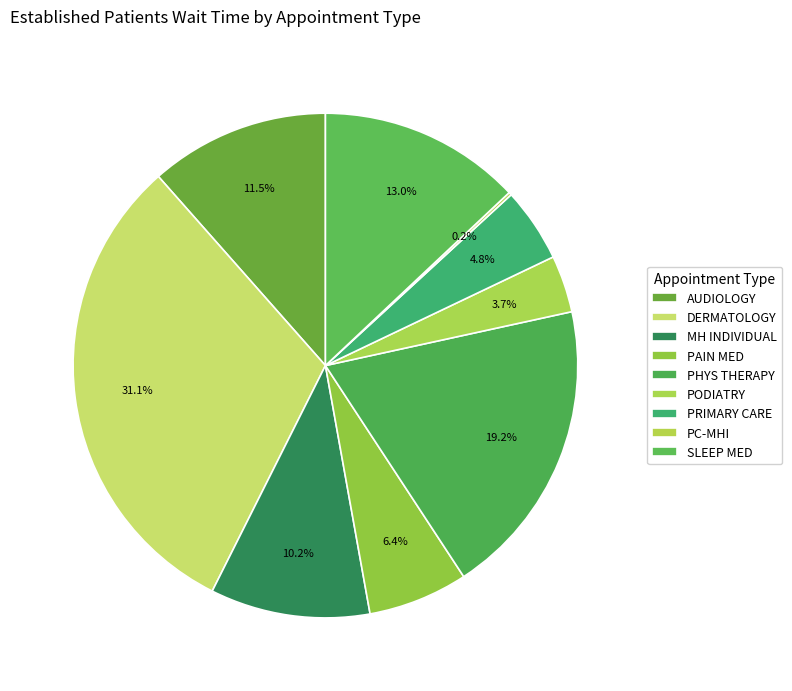

What percentage is the AUDIOLOGY slice, to the nearest percent?

12%